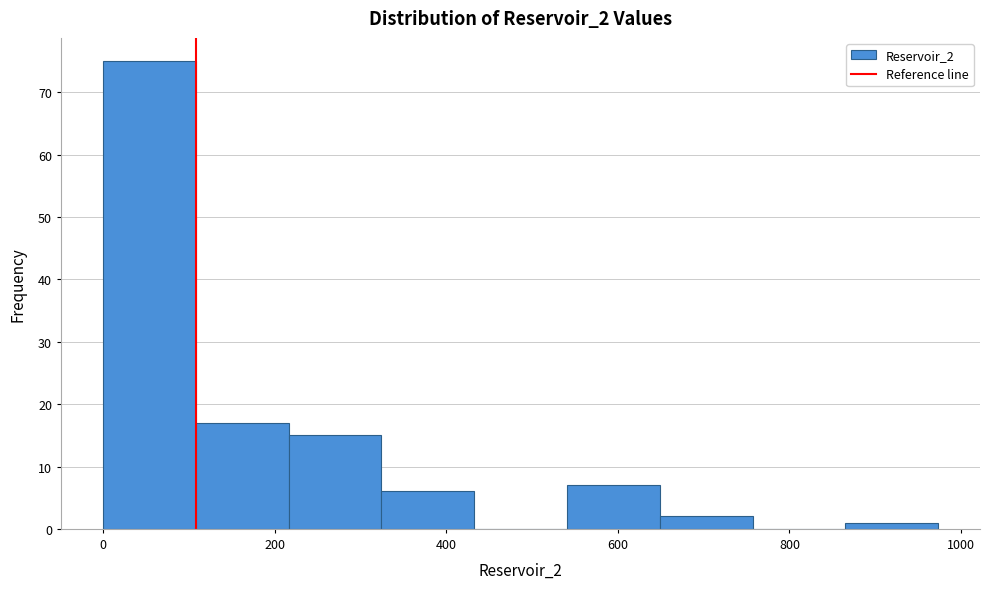

Which range on the x-axis has the tallest bar?

0 to 100